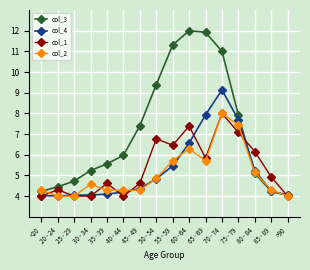

Is the value of col_1 at 80 - 84 greater than the value of col_3 at 75 - 79?

No